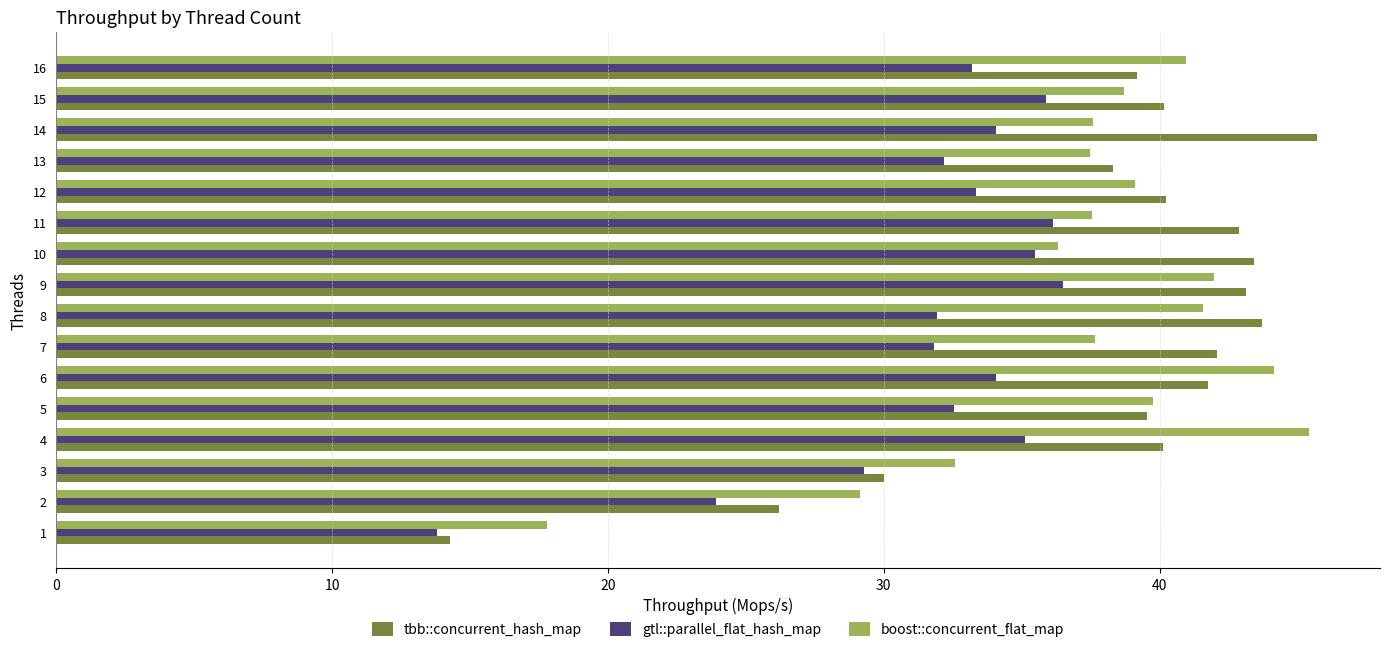

What is the sum of all gtl::parallel_flat_hash_map values?

509.3